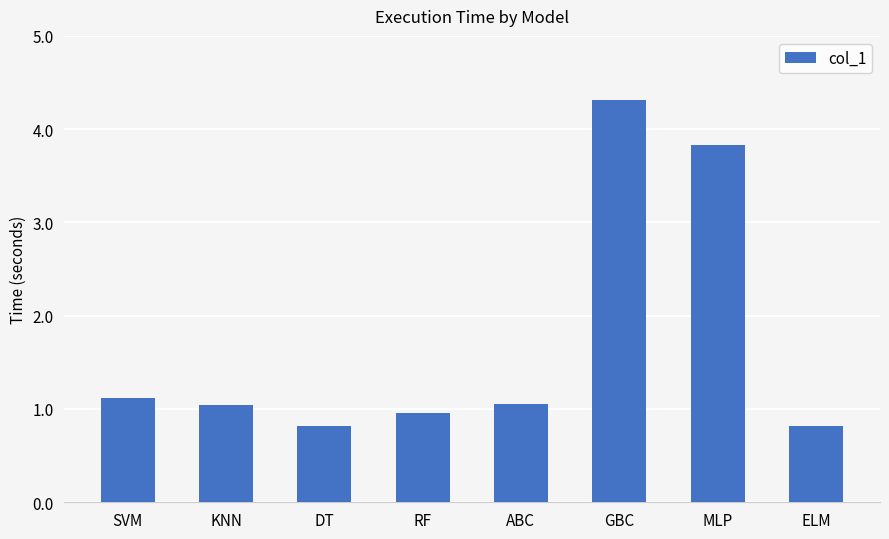

Where does the data first go above 1?

SVM